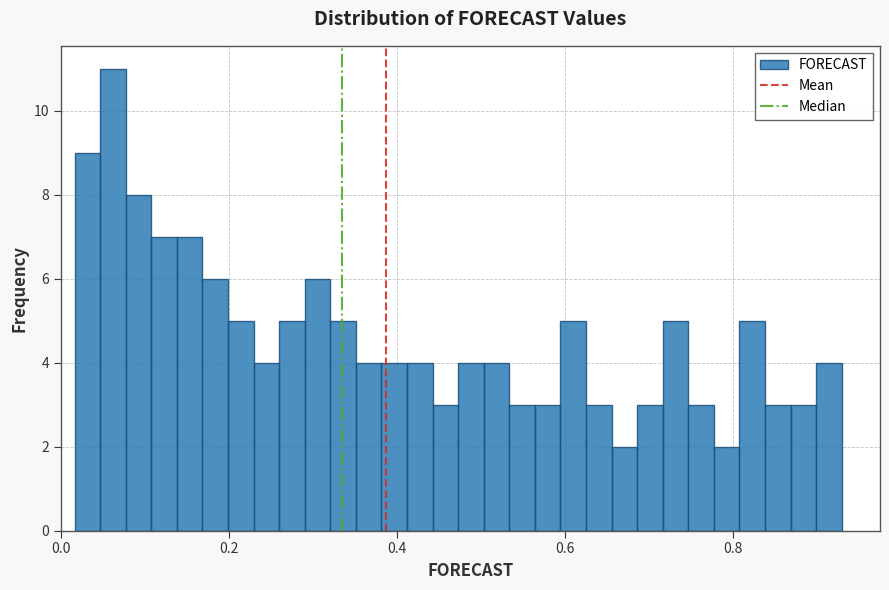

Around what value on the x-axis is the tallest bar? Give the approximate position of its centre, as read against the axis.

0.06